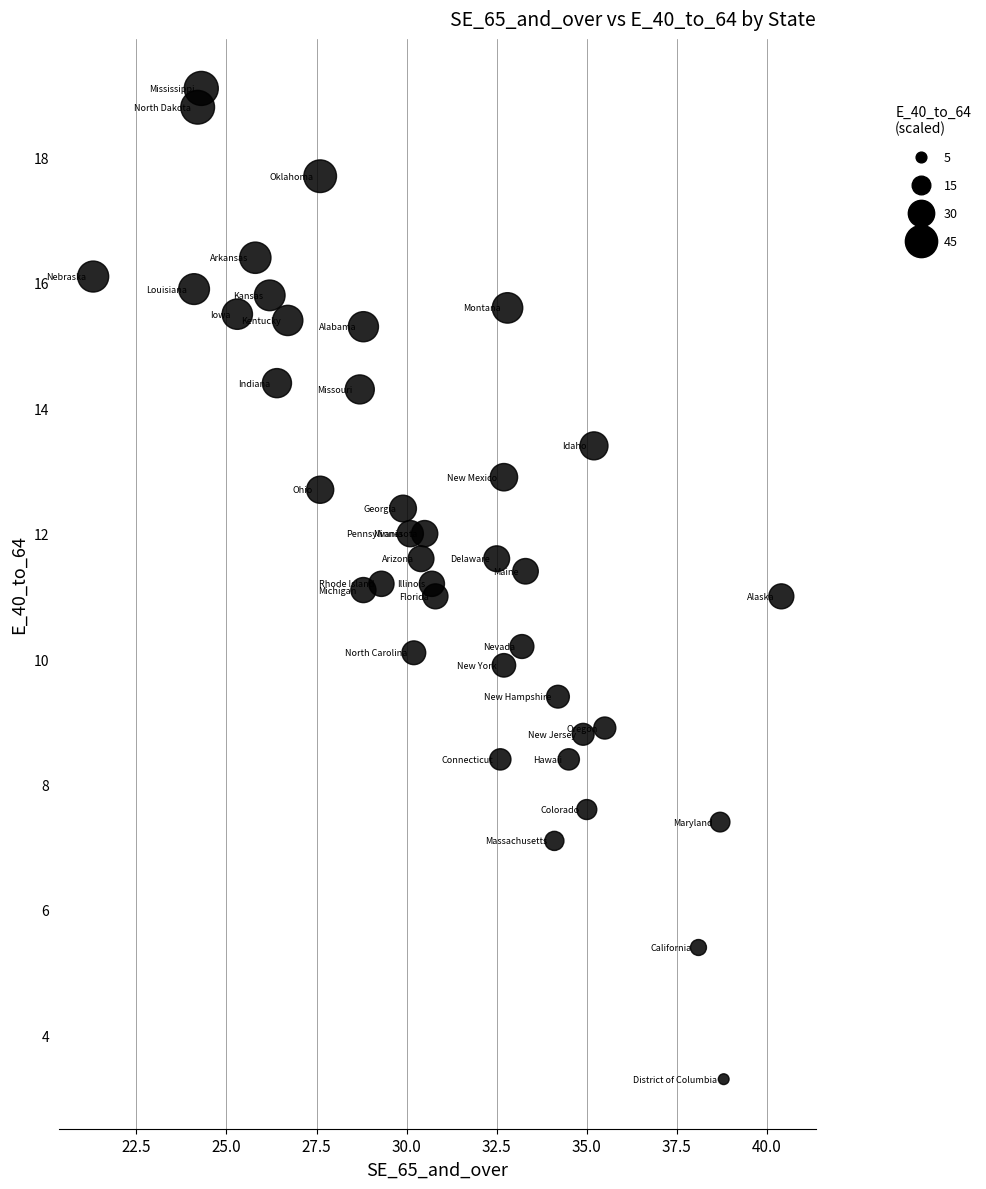

What is the range of X values (max minus min)?

19.1